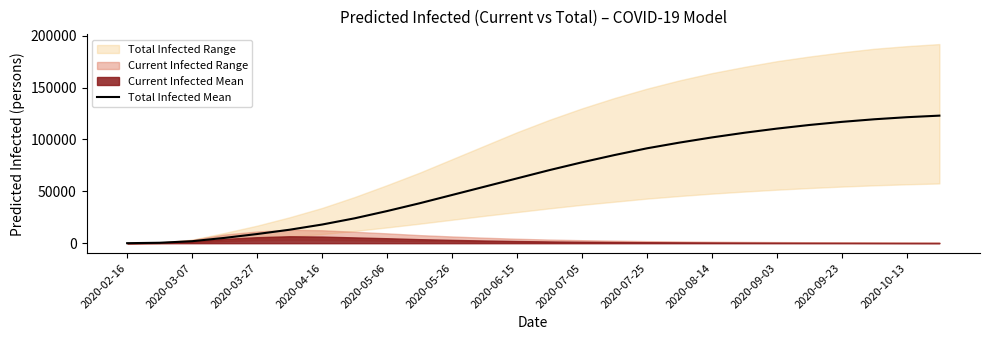

Which category has the lowest value across all series?

2020-02-16